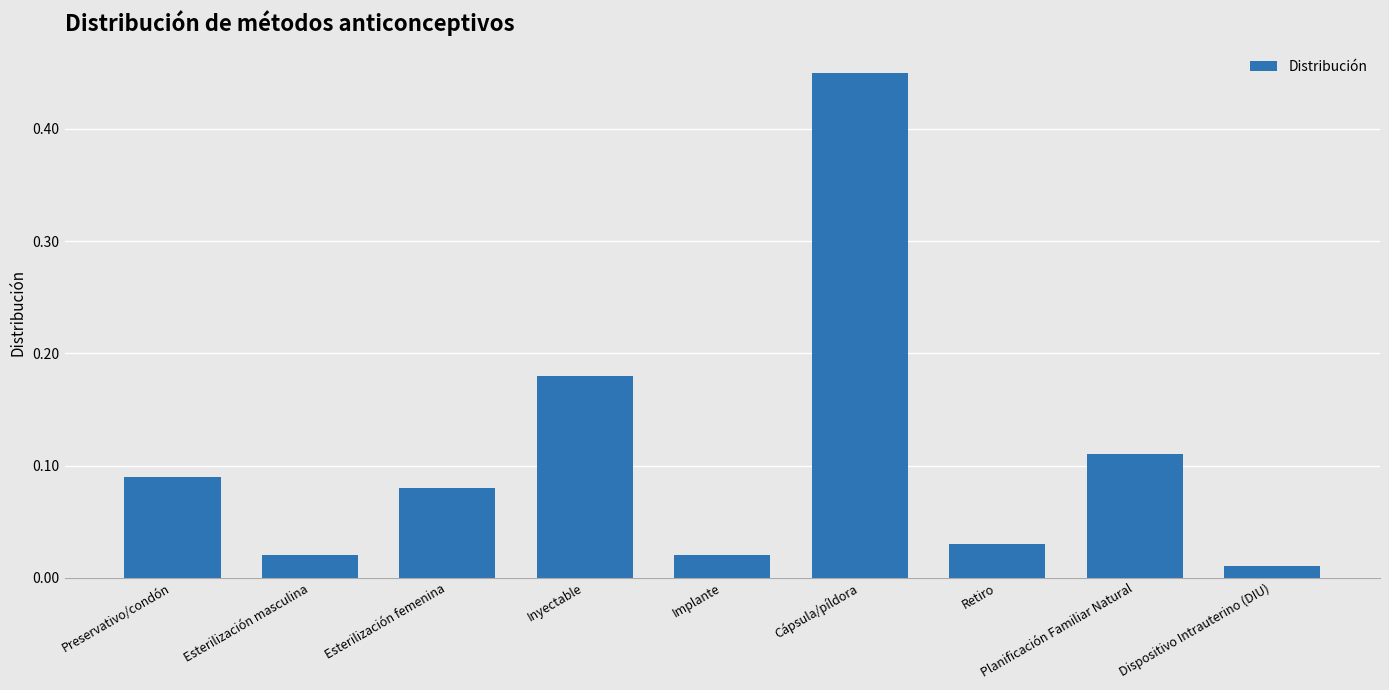

Which category has the lowest value across all series?

Dispositivo Intrauterino (DIU)